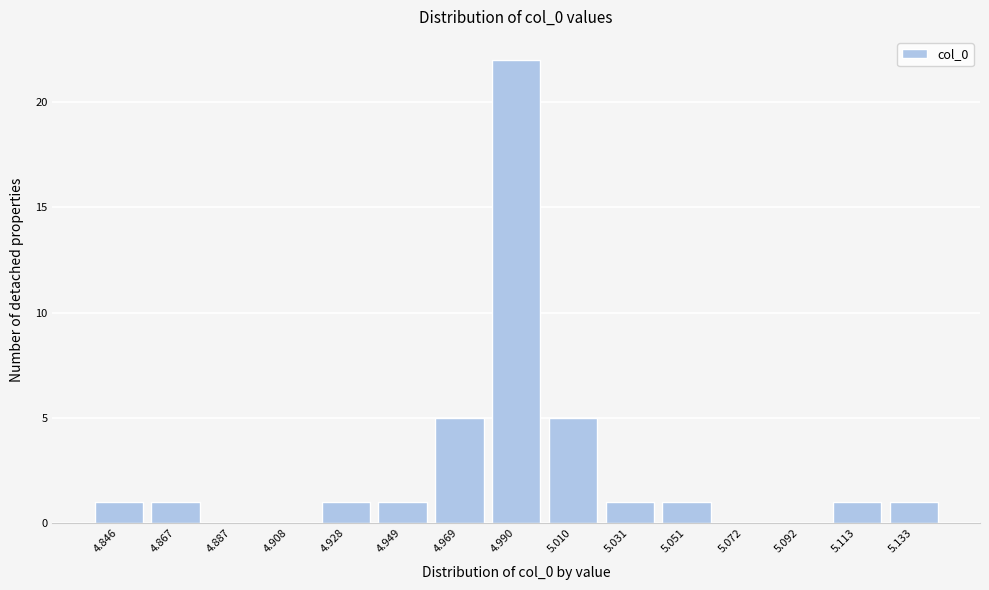

Reading left to right, transcribe all the data shown in this chart.

4.846=1	4.867=1	4.887=0	4.908=0	4.928=1	4.949=1	4.969=5	4.990=22	5.010=5	5.031=1	5.051=1	5.072=0	5.092=0	5.113=1	5.133=1